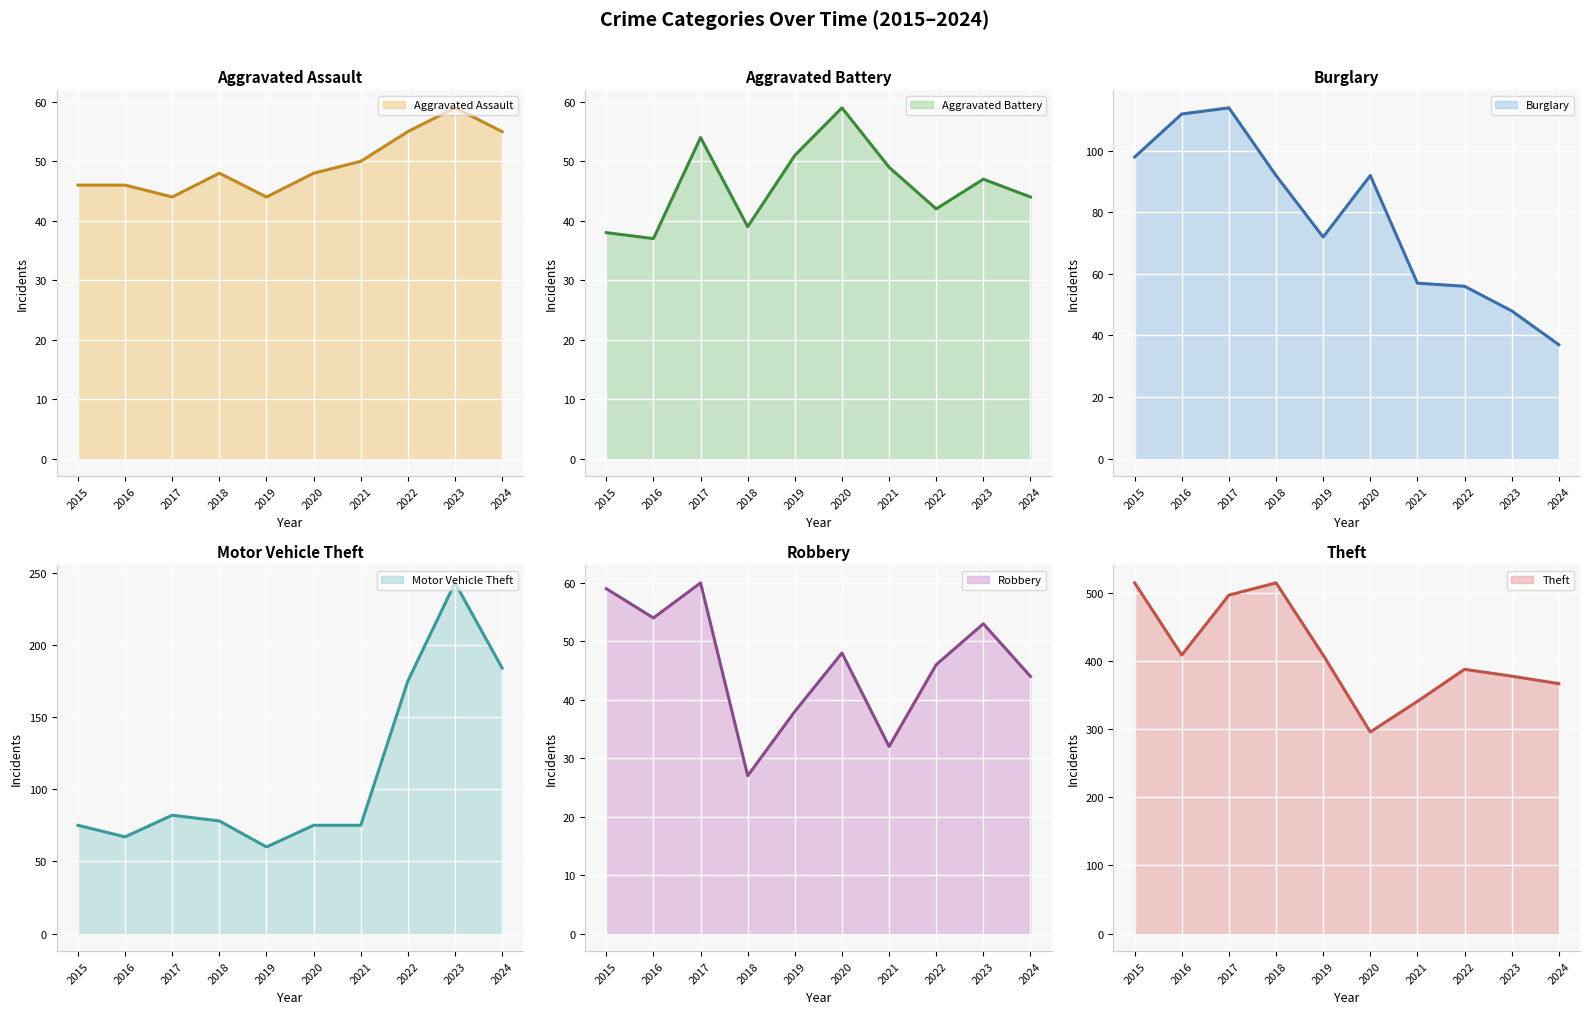

How many lines are shown in the chart?

6